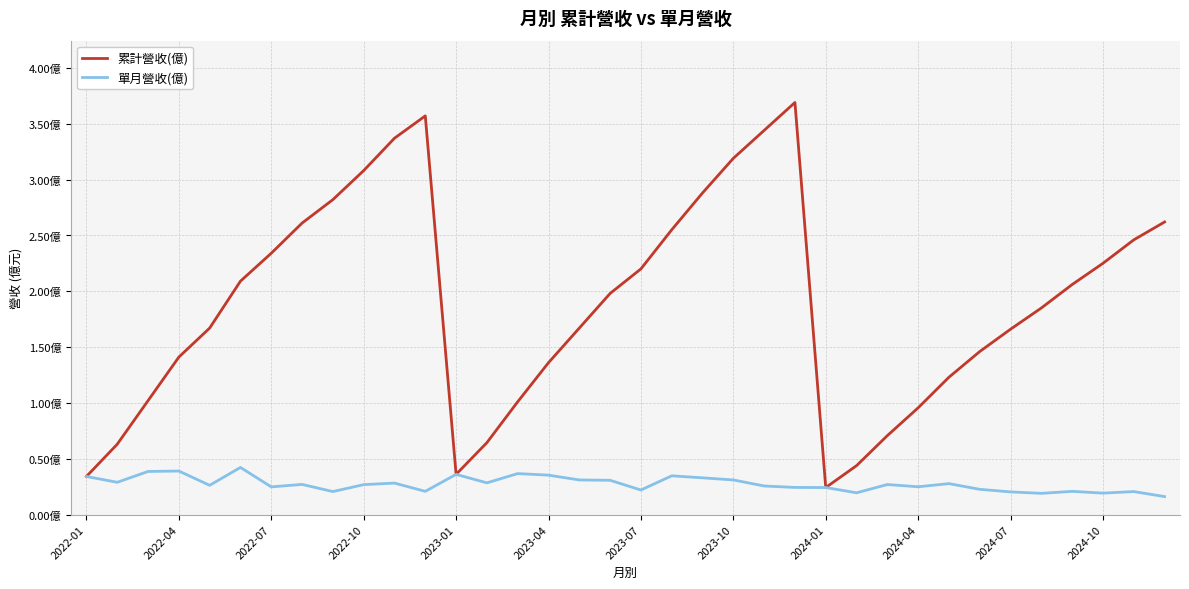

True or false: 累計營收(億) has more than 2 interior local peaks.

False